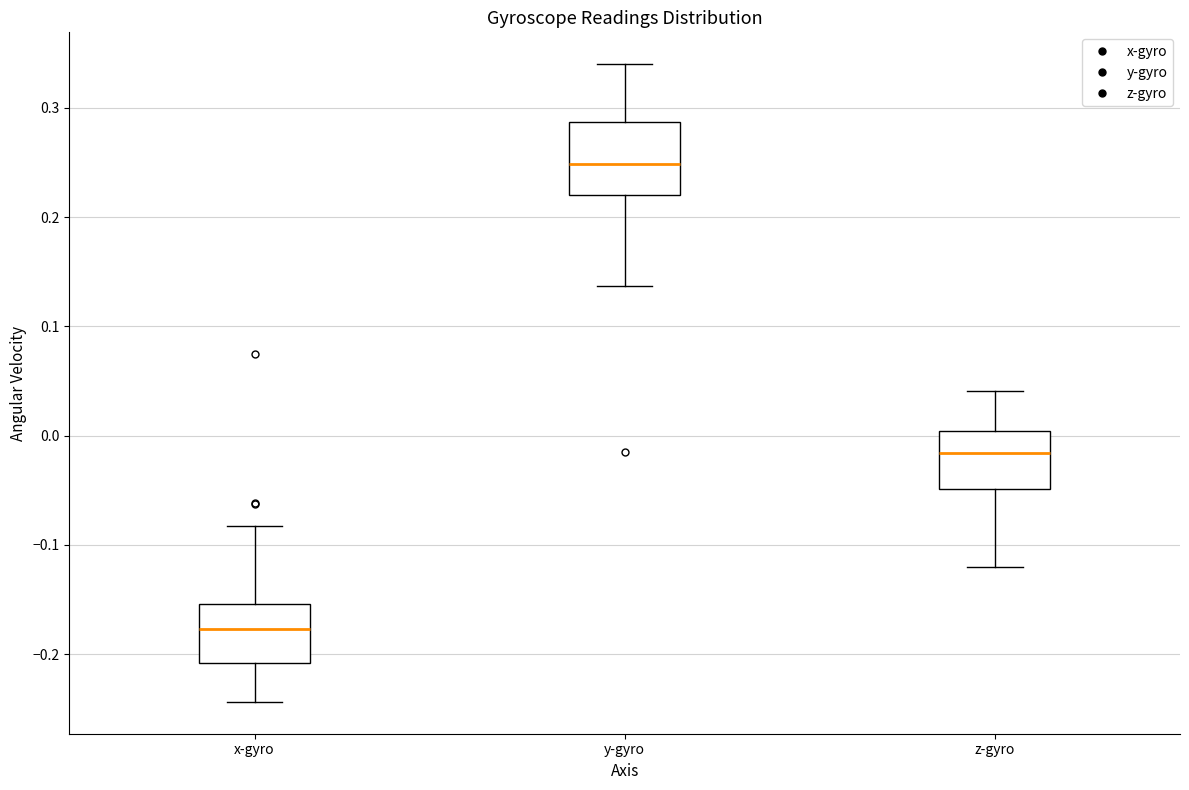

Which box is the tallest, from its lower edge to its upper edge?

y-gyro